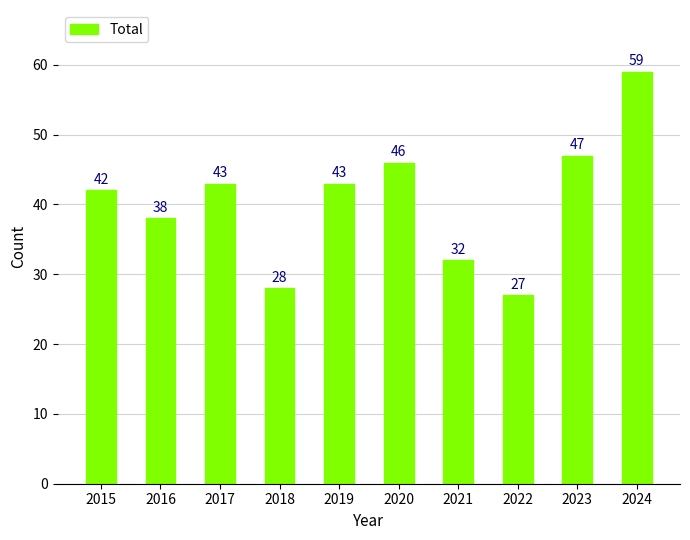

What is the sum of the values at 2021 and 2023?

79